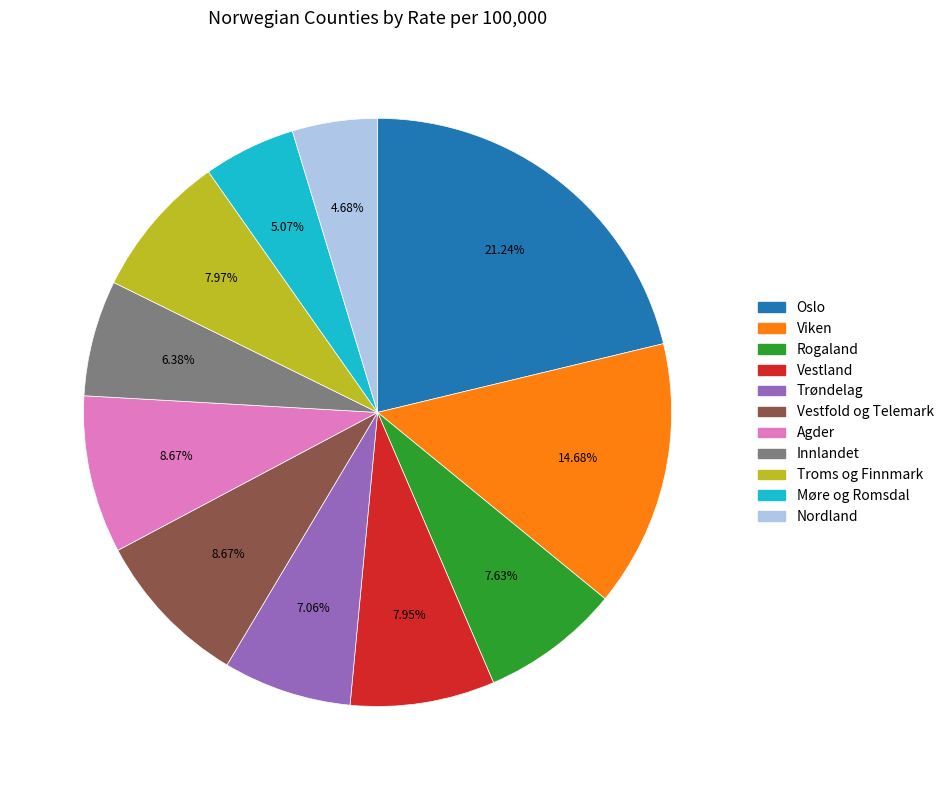

What is the largest slice in the pie chart?

Oslo